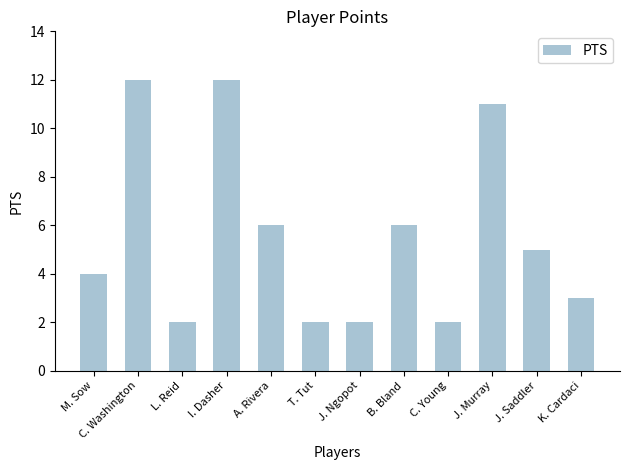

What is the approximate value at A. Rivera?

6